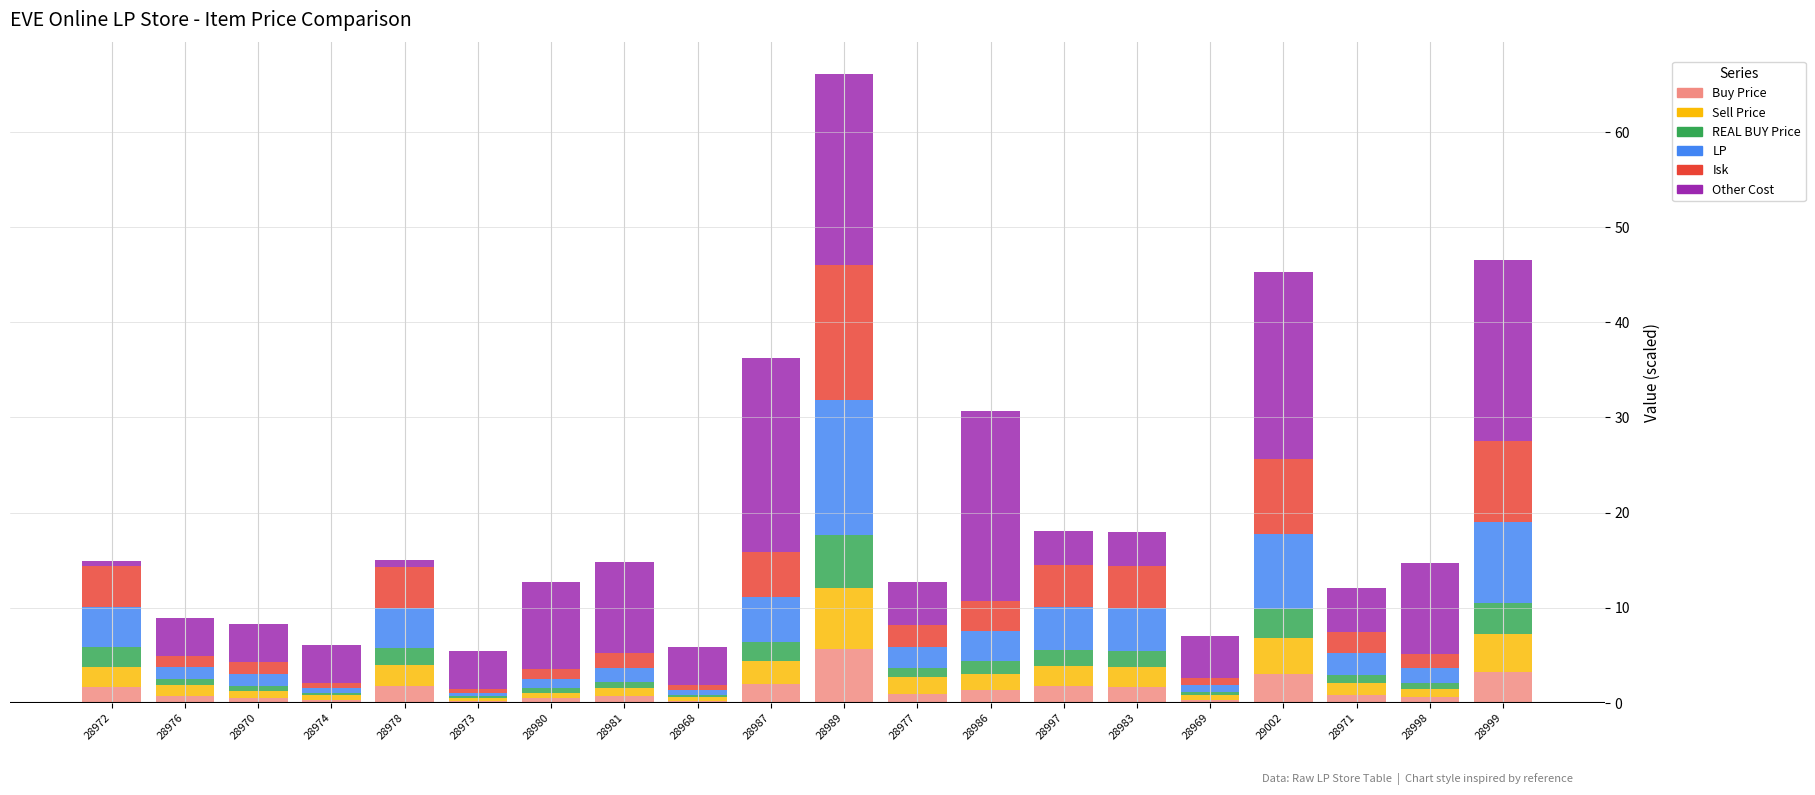

At which category is the sum across all series the highest?

28989